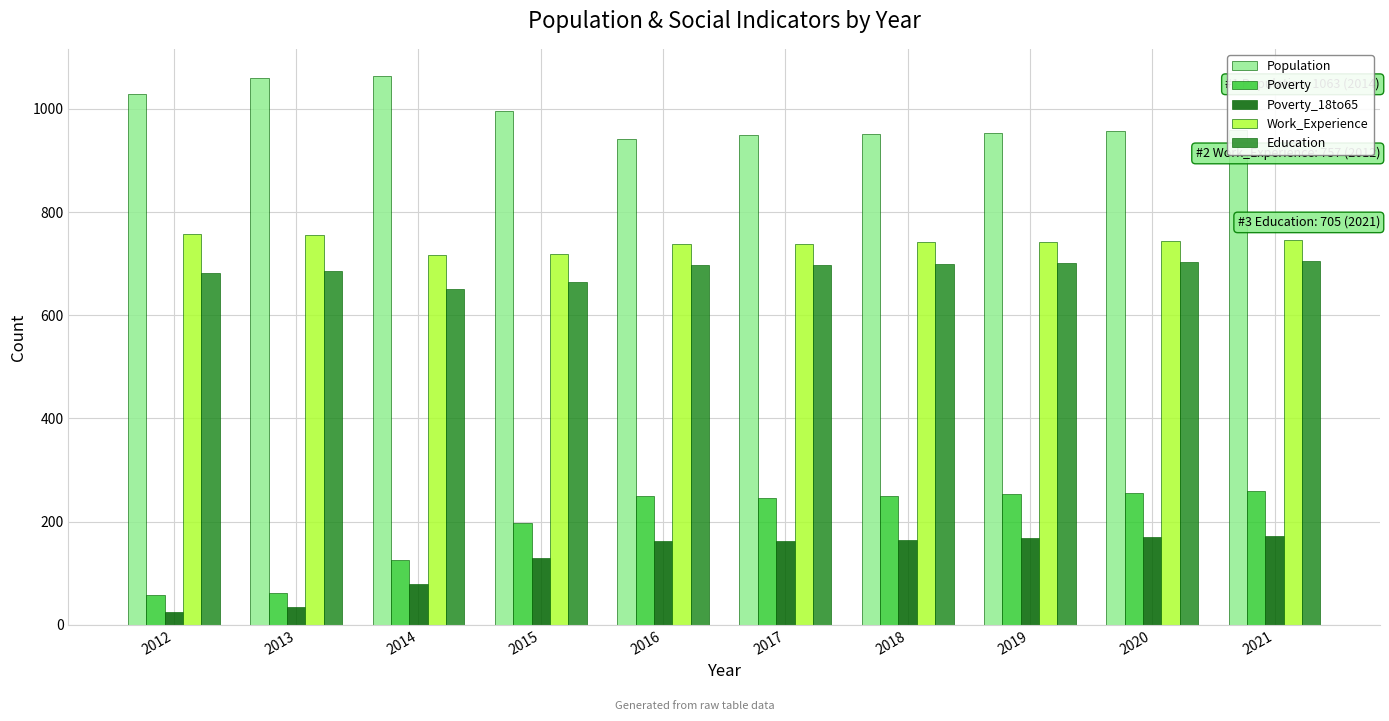

Where does the Work_Experience series first go above 742?

2012